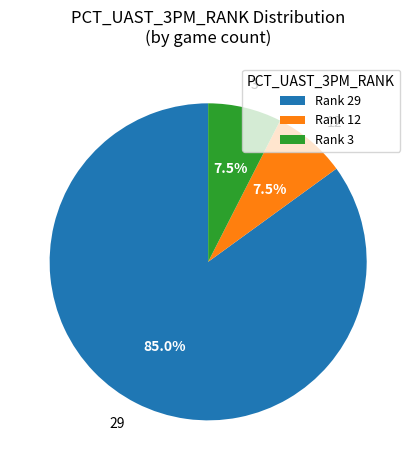

Approximately how many times larger is the value at 3 compared to 12?

1.0